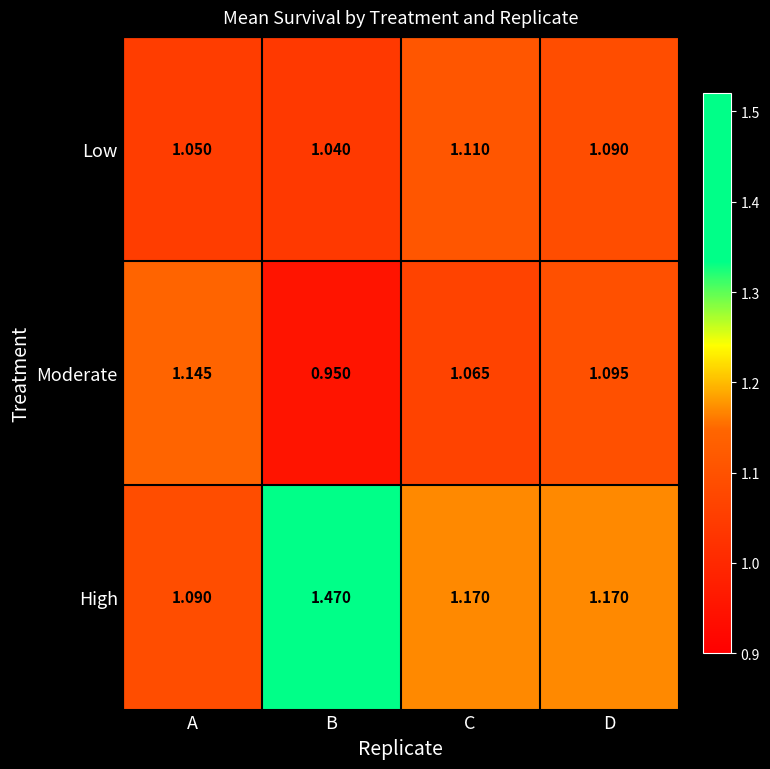

At which category does the chart reach its minimum across all series?

B